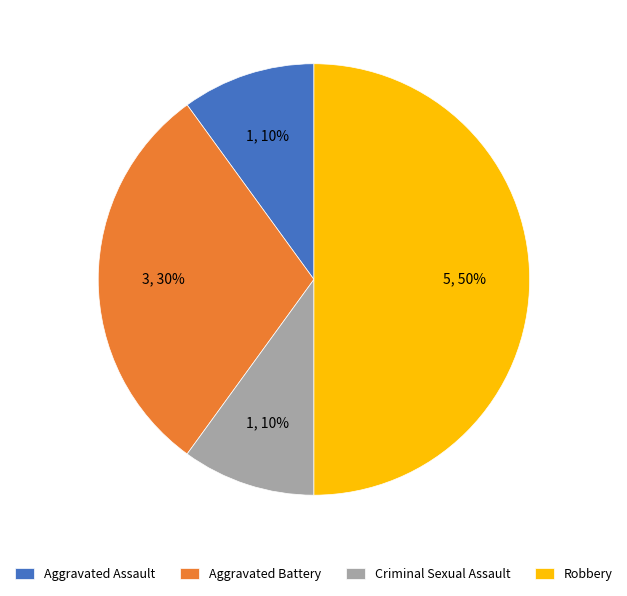

Which has a higher value, Aggravated Assault or Aggravated Battery?

Aggravated Battery